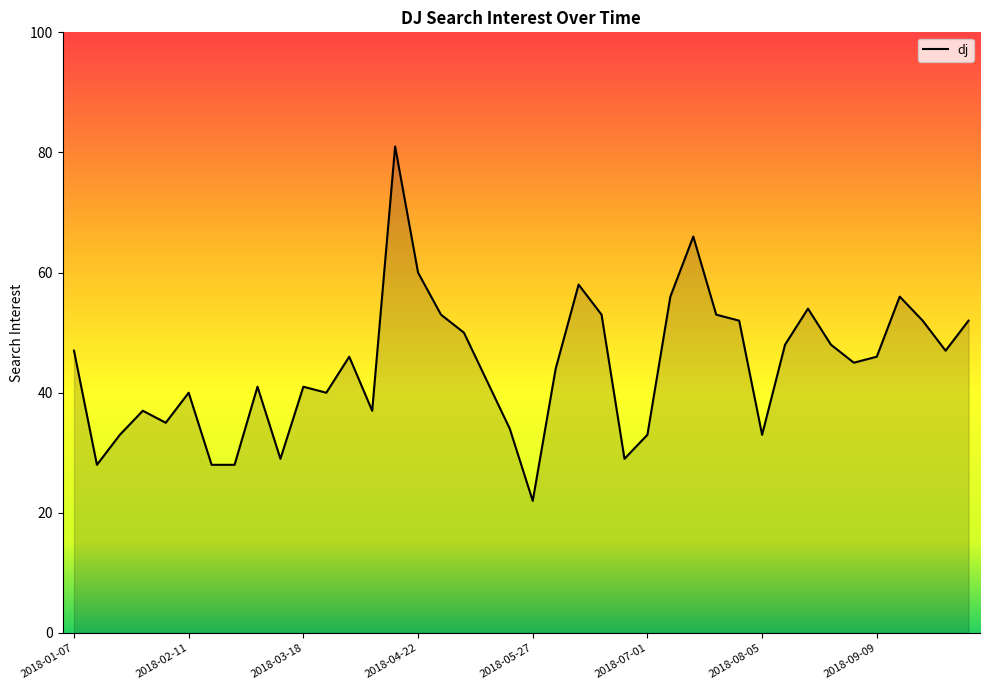

Count the number of categories in the chart.

40